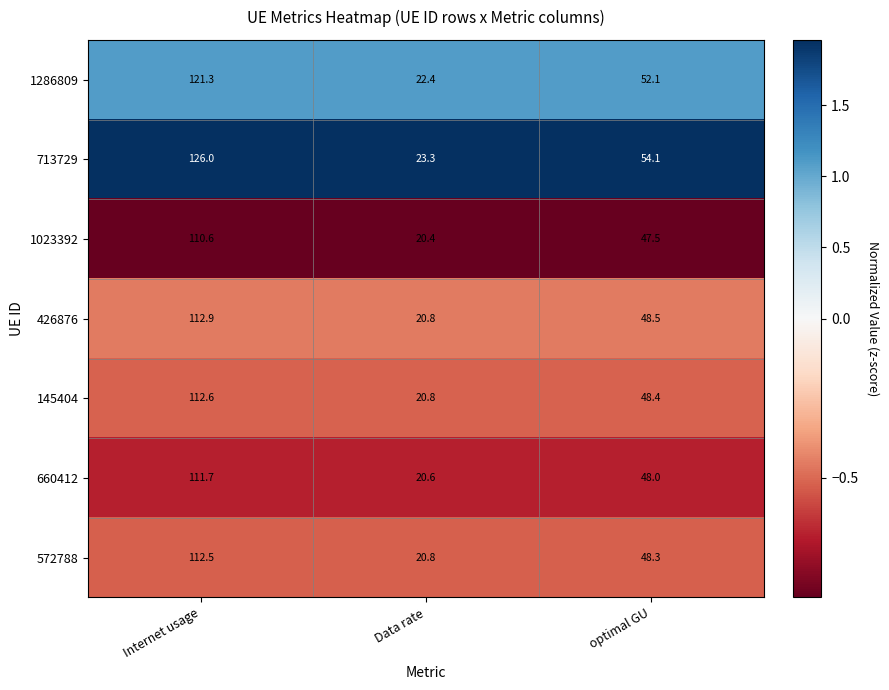

Which series changed the most between Internet usage and Data rate?

713729